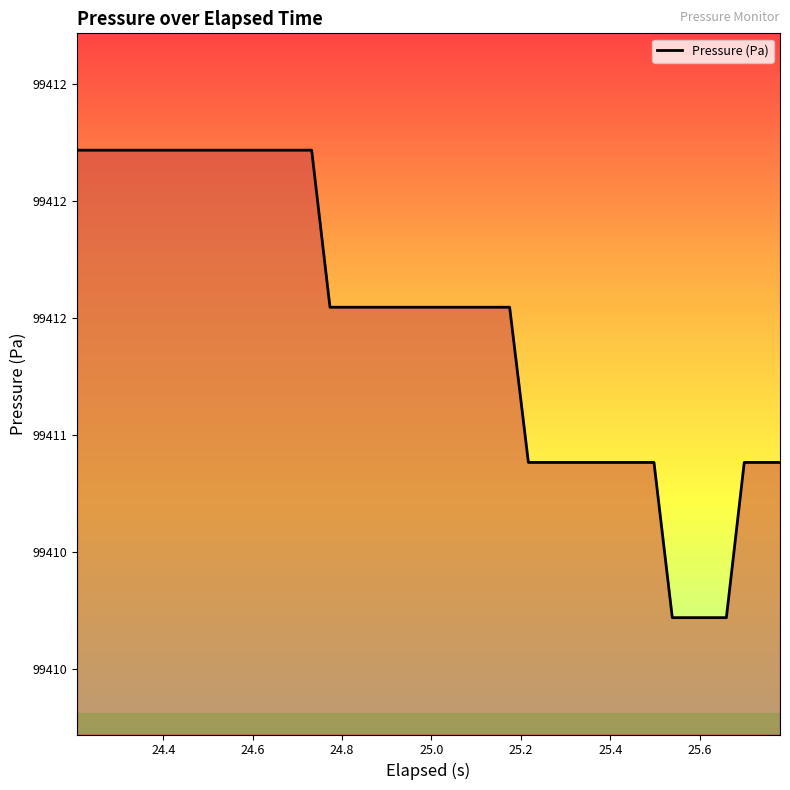

Reading left to right, list all the values displayed in this chart.

99412.2	99412.2	99412.2	99412.2	99412.2	99412.2	99412.2	99412.2	99412.2	99412.2	99412.2	99412.2	99412.2	99412.2	99411.5	99411.5	99411.5	99411.5	99411.5	99411.5	99411.5	99411.5	99411.5	99411.5	99411.5	99410.9	99410.9	99410.9	99410.9	99410.9	99410.9	99410.9	99410.9	99410.2	99410.2	99410.2	99410.2	99410.9	99410.9	99410.9